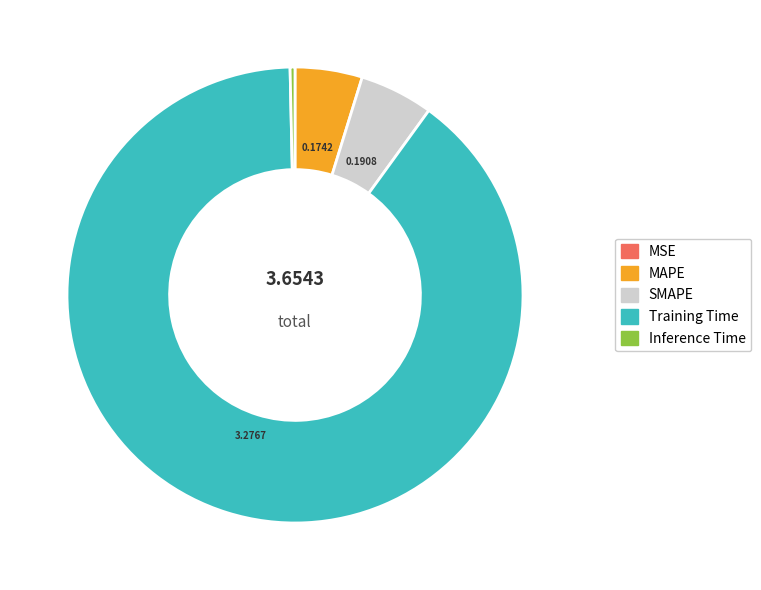

Do MAPE and SMAPE together represent more than half of the pie?

No